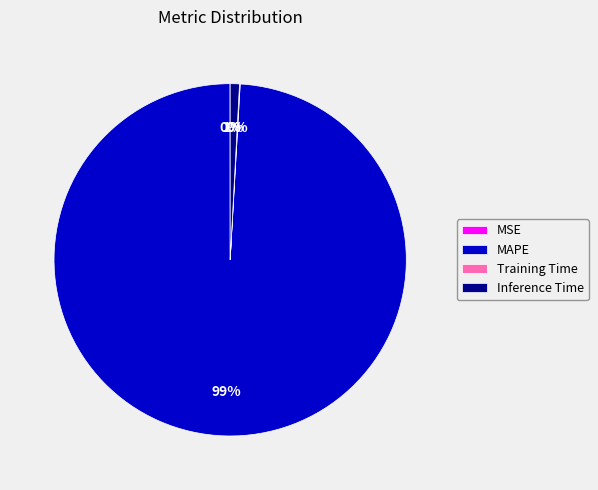

Is there any slice that represents more than half of the pie?

Yes